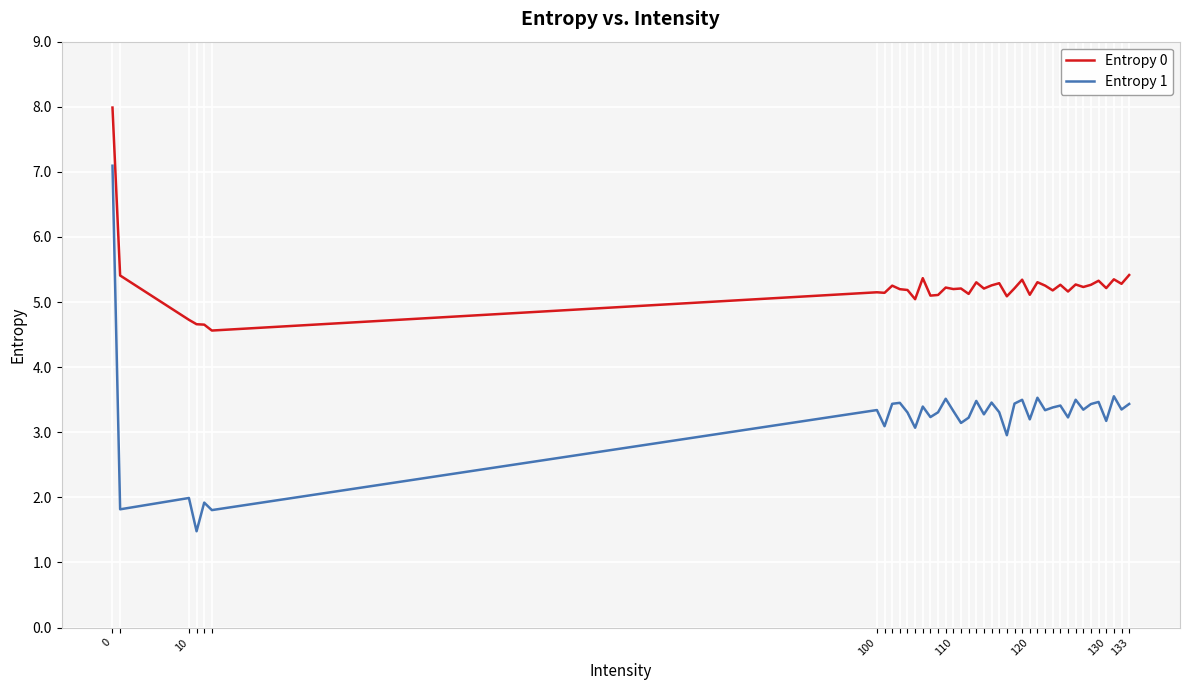

Which series has the largest total across all categories?

Entropy 0